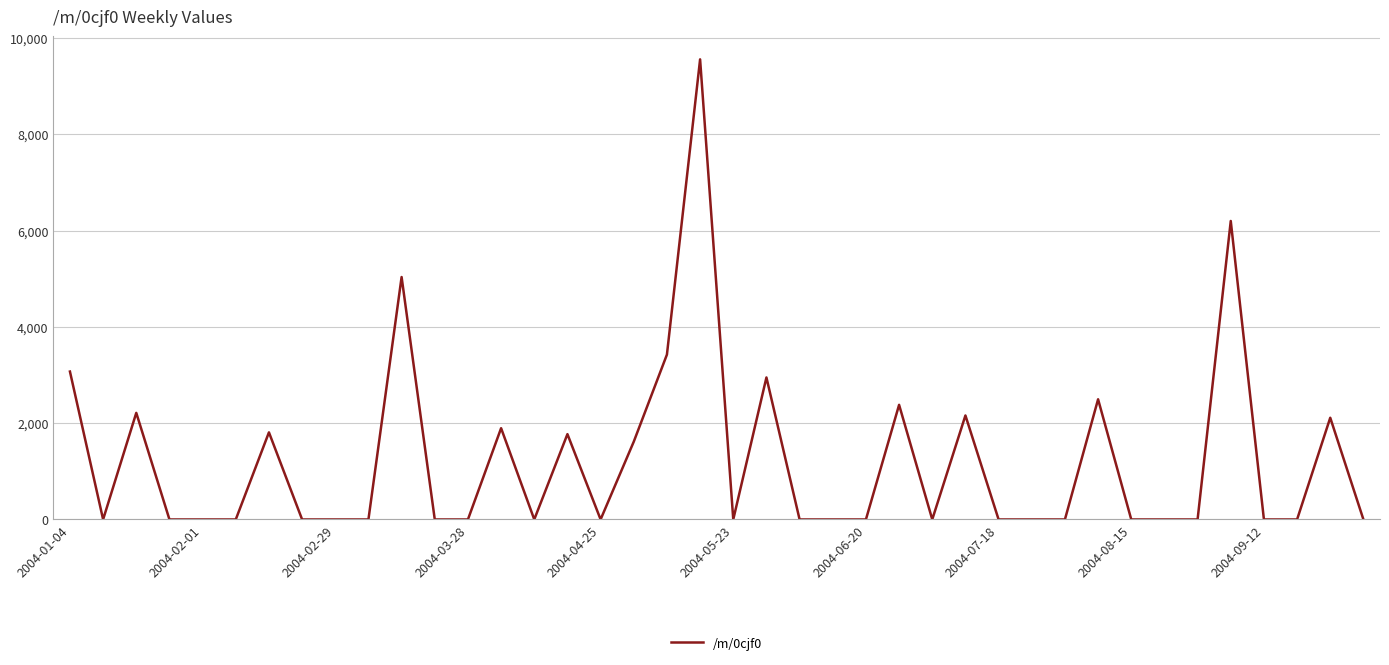

What is the maximum value shown in the chart?

9559.6